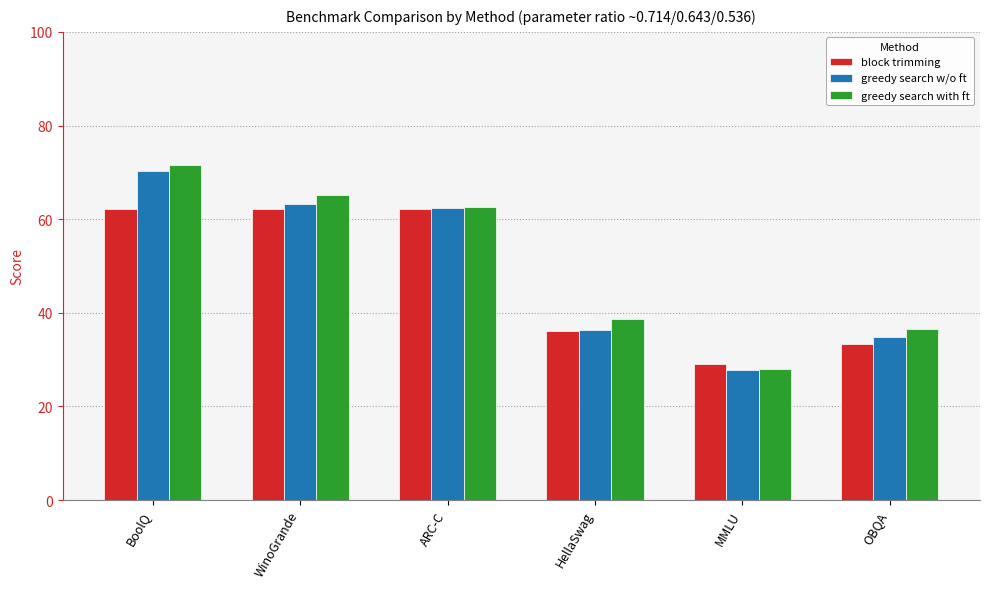

What is the lowest value of the block trimming series?

29.0